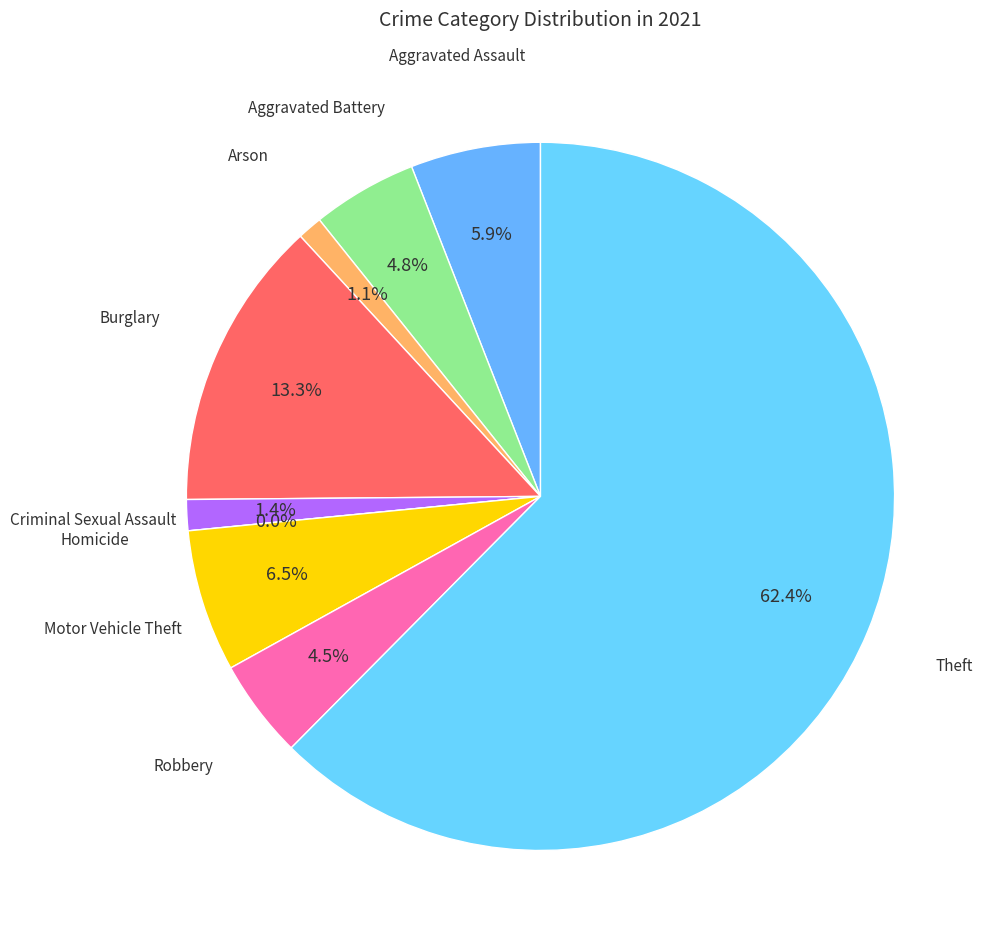

What is the largest slice in the pie chart?

Theft